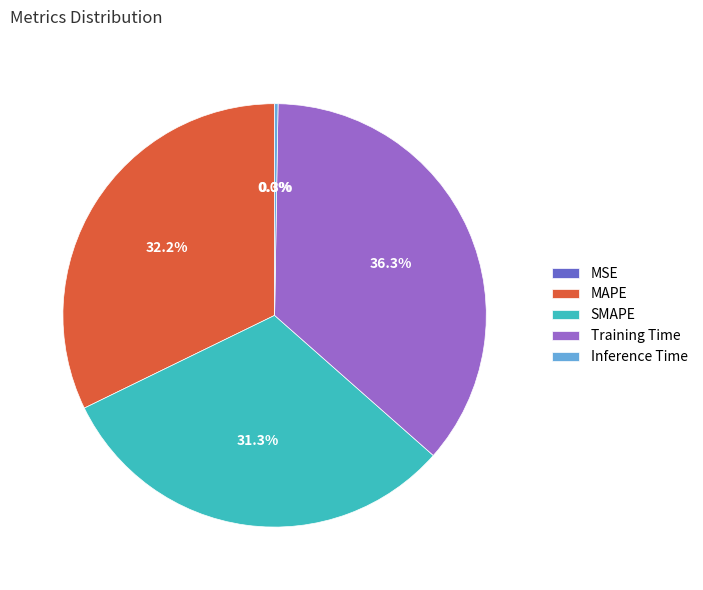

The Training Time slice represents 25% of the pie. True or false?

False